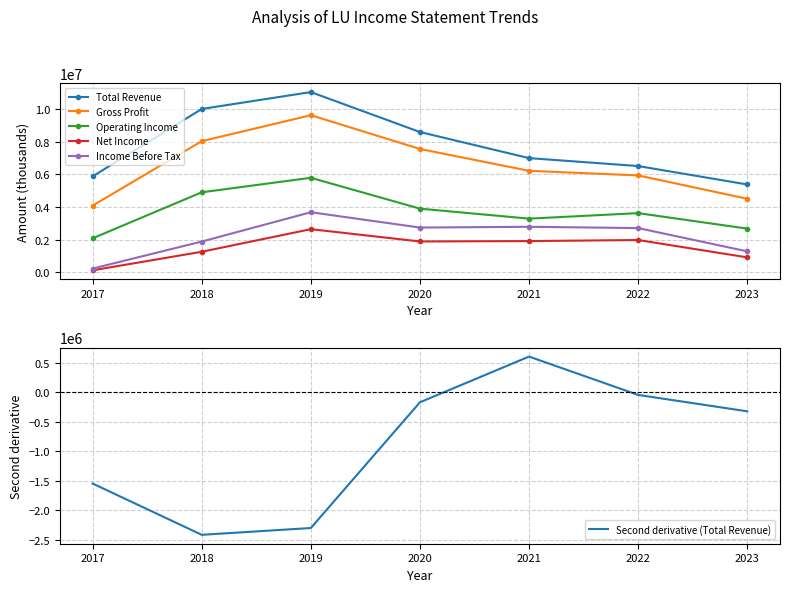

In Operating Income, how many points are lower than both neighbors (excluding endpoints)?

1